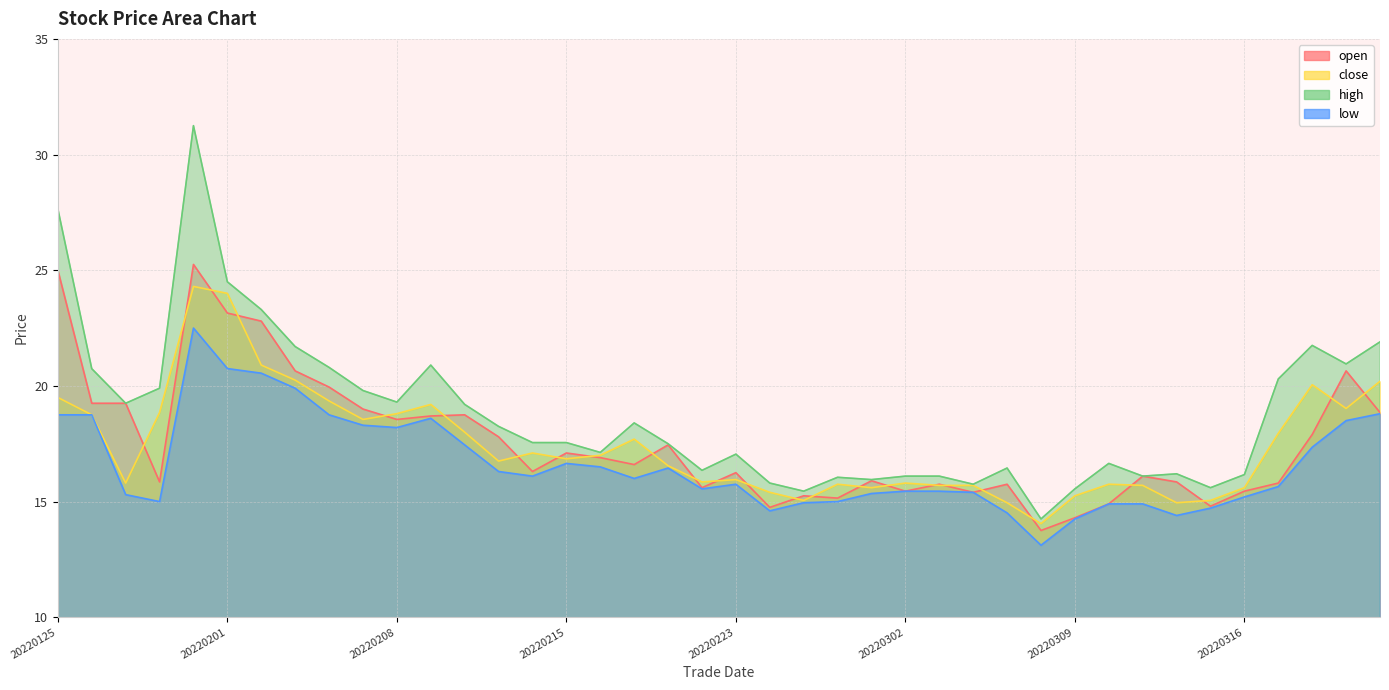

What is the value of the open point at the 23rd from the left?

15.2